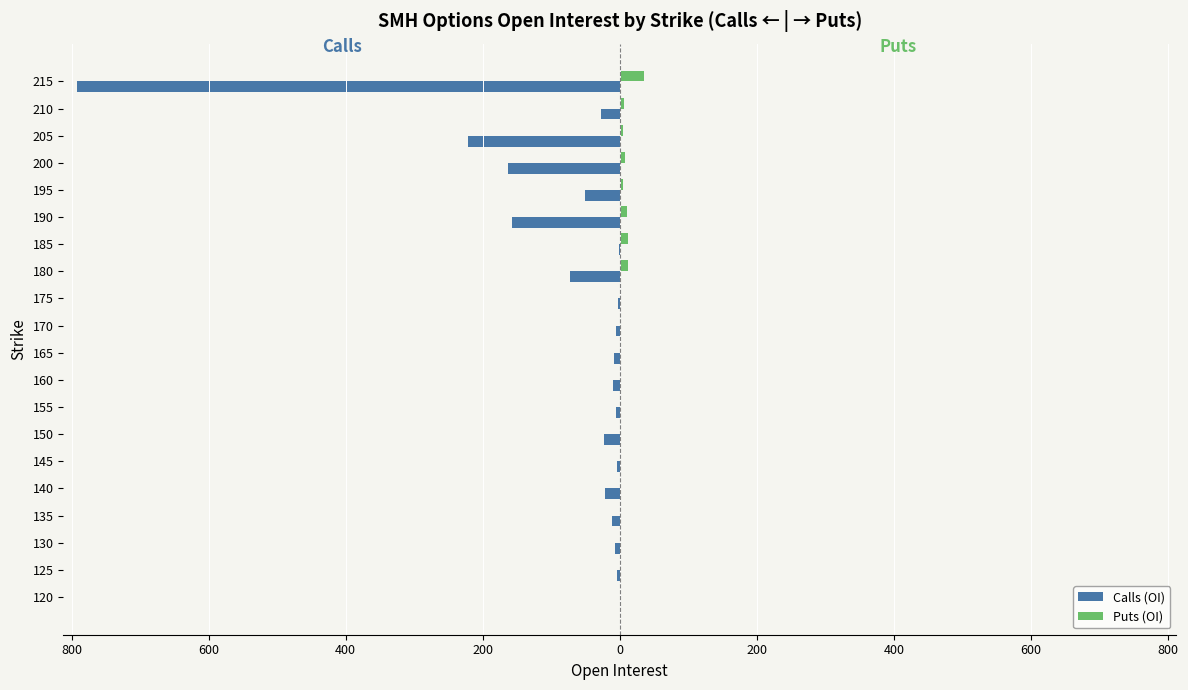

Which series has the widest spread of values?

Calls (OI)